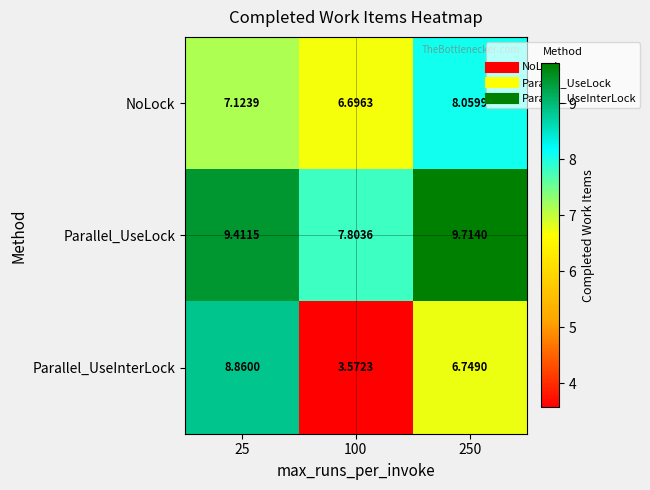

List the series in order of their overall mean, highest first.

Parallel_UseLock, NoLock, Parallel_UseInterLock